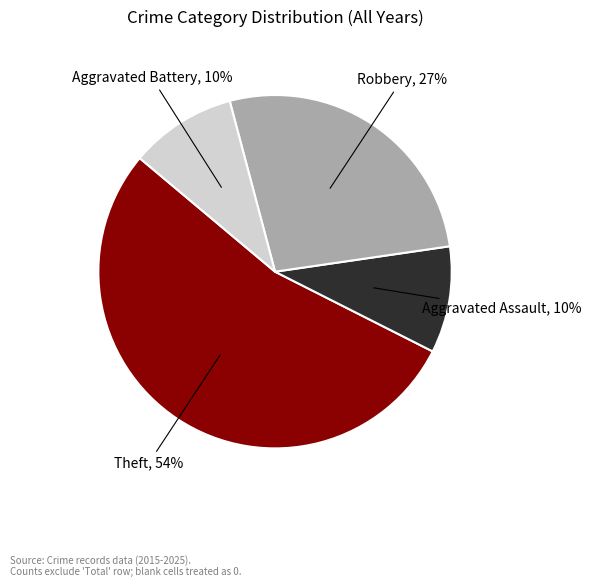

Count the number of slices in the pie.

4